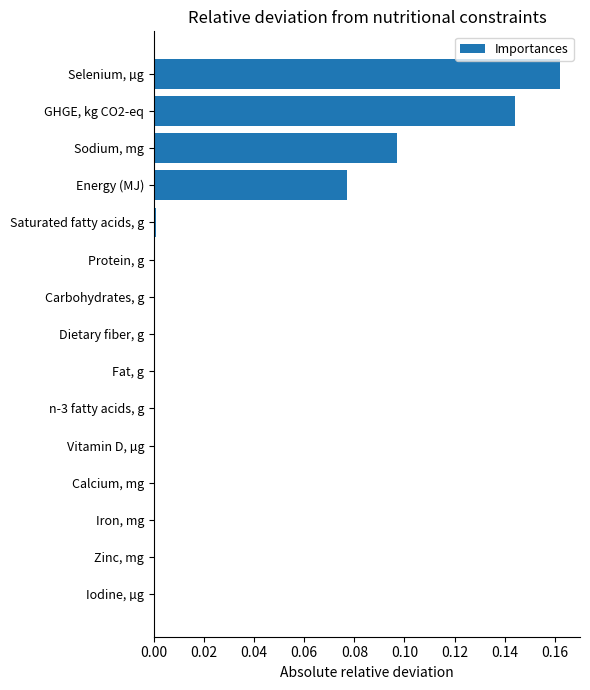

Which label corresponds to the largest value in the chart?

Selenium, µg